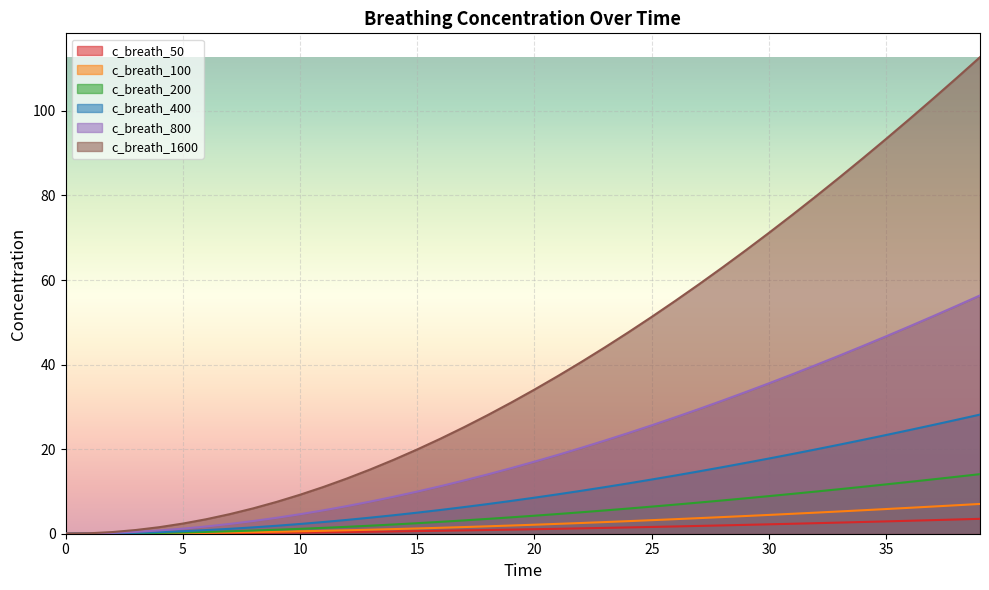

Does the chart display data point markers on the line(s)?

No